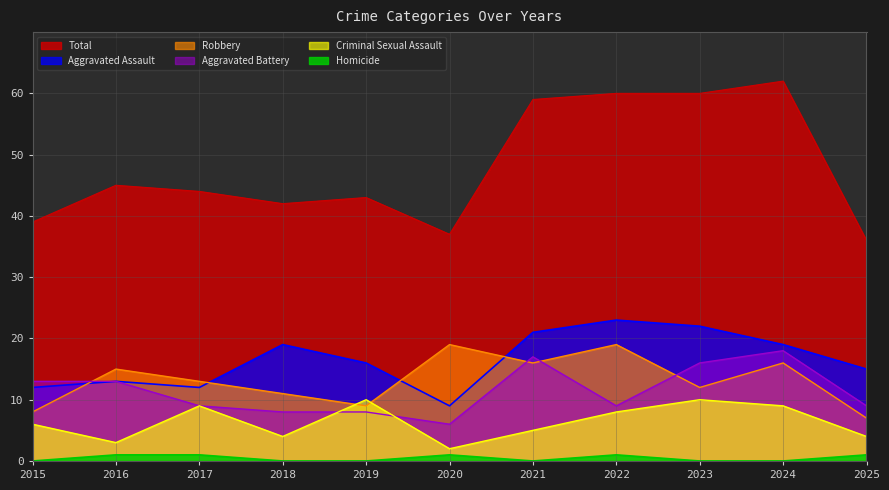

What is the maximum value for Aggravated Assault?

23